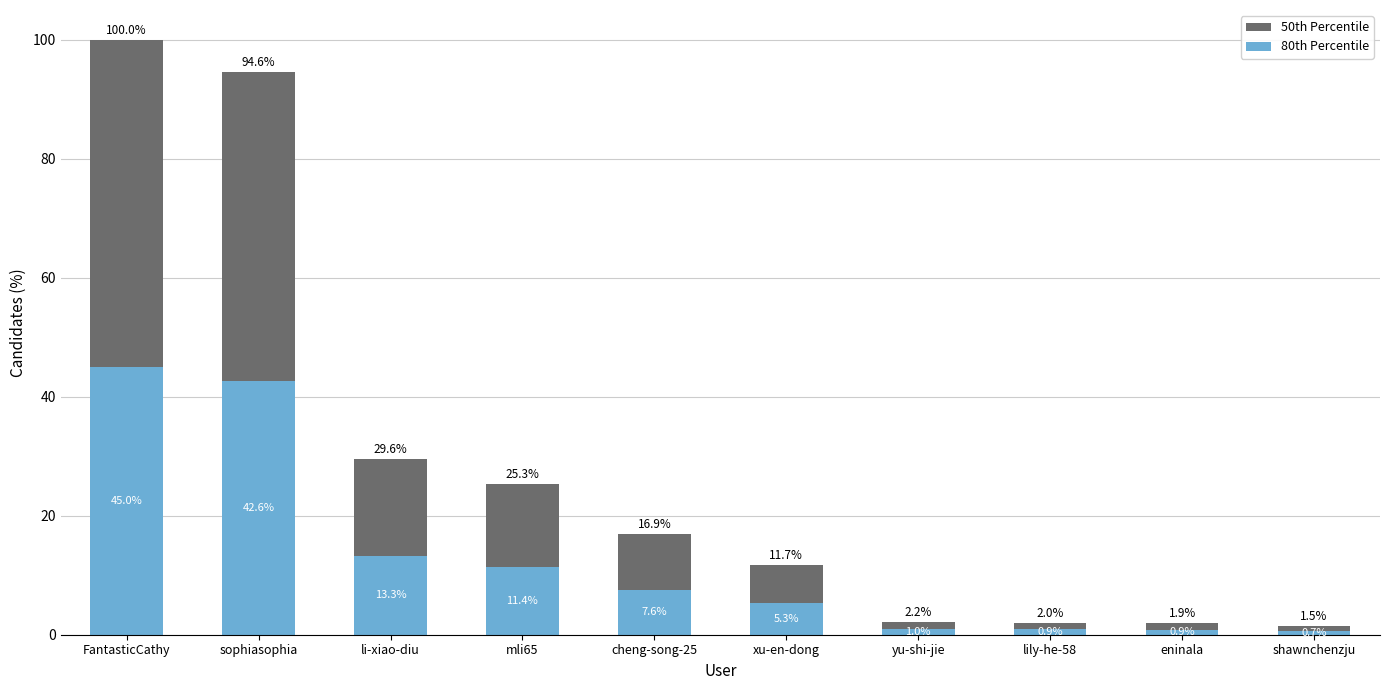

Reading left to right, what are the values for 80th Percentile?

45.0	42.6	13.3	11.4	7.6	5.3	1.0	0.9	0.9	0.7